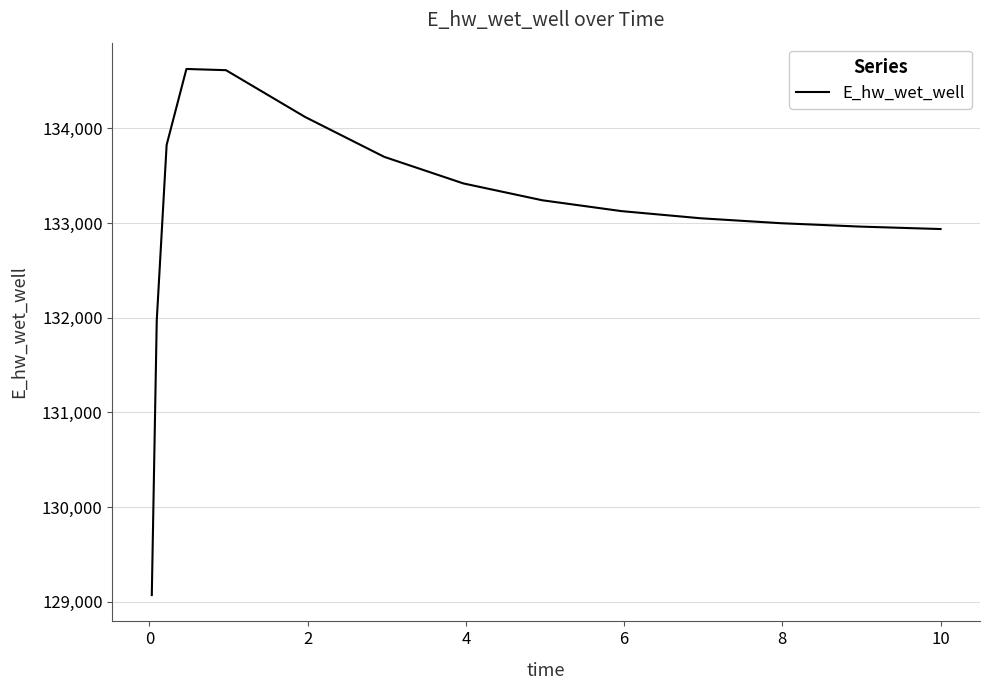

What is the maximum value shown in the chart?

134628.0